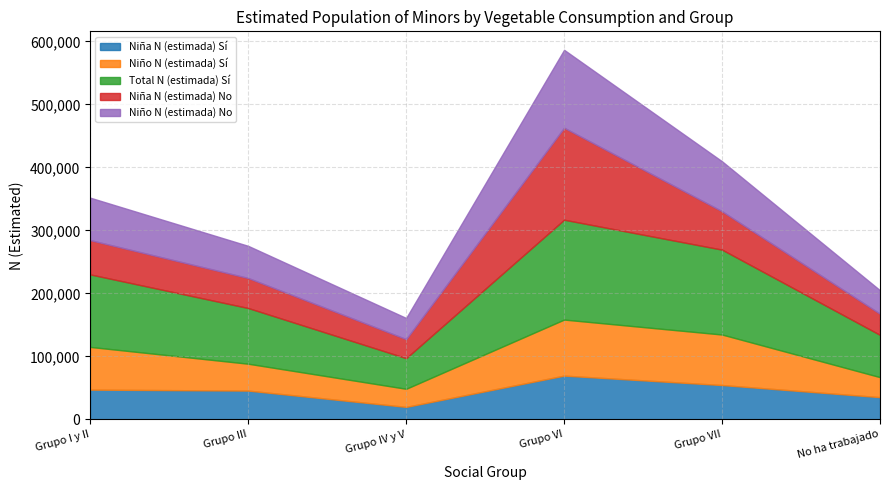

The Niño N (estimada) Sí series shows 13315 at Grupo IV y V. True or false?

False